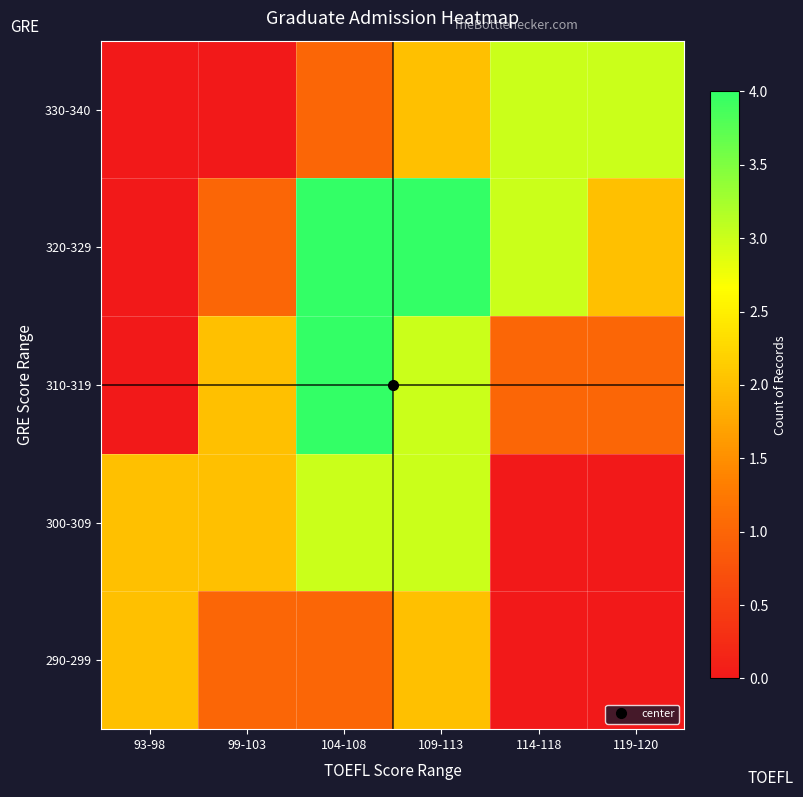

Reading left to right, extract all data points from this chart.

290-299: 93-98=2	99-103=1	104-108=1	109-113=2	114-118=0	119-120=0
300-309: 93-98=2	99-103=2	104-108=3	109-113=3	114-118=0	119-120=0
310-319: 93-98=0	99-103=2	104-108=4	109-113=3	114-118=1	119-120=1
320-329: 93-98=0	99-103=1	104-108=4	109-113=4	114-118=3	119-120=2
330-340: 93-98=0	99-103=0	104-108=1	109-113=2	114-118=3	119-120=3